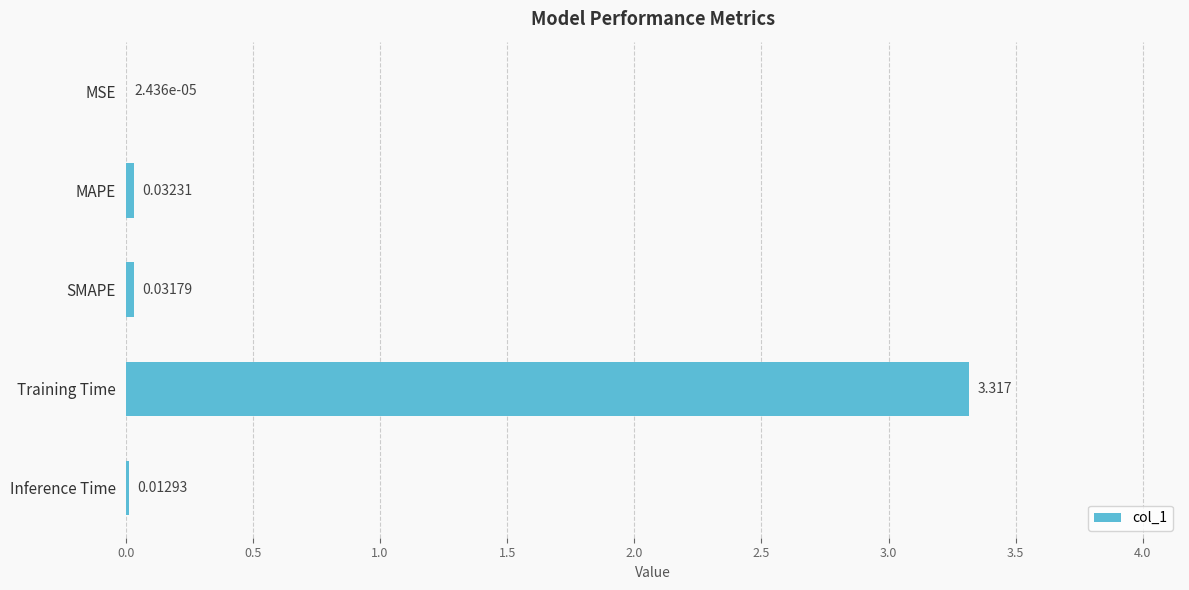

Which category has the highest value across all series?

Training Time